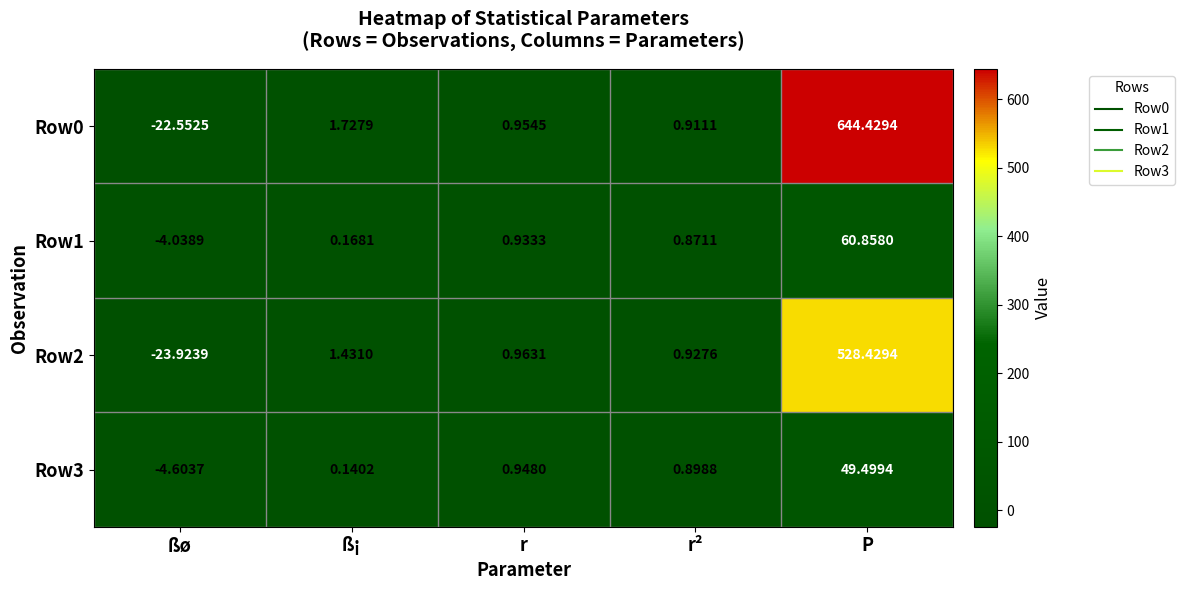

How many series are shown in this chart?

4